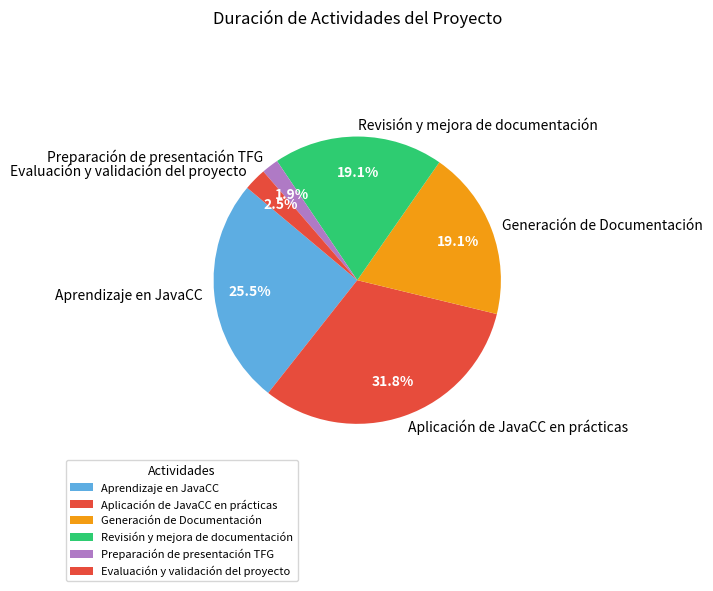

Count the number of slices in the pie.

6